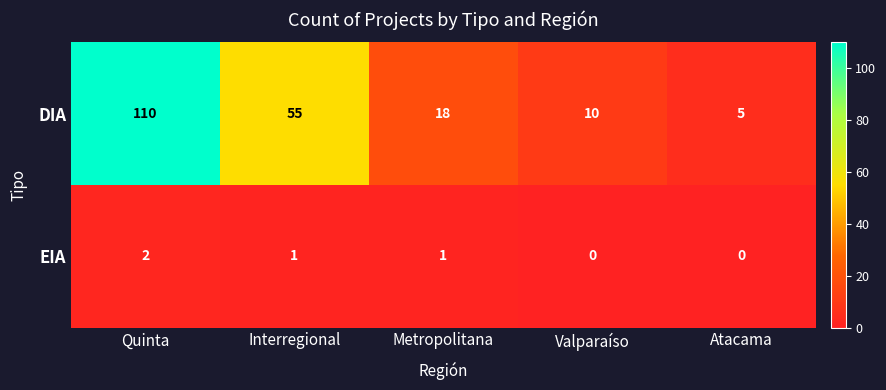

Rank the series at Valparaíso from highest to lowest value.

DIA, EIA